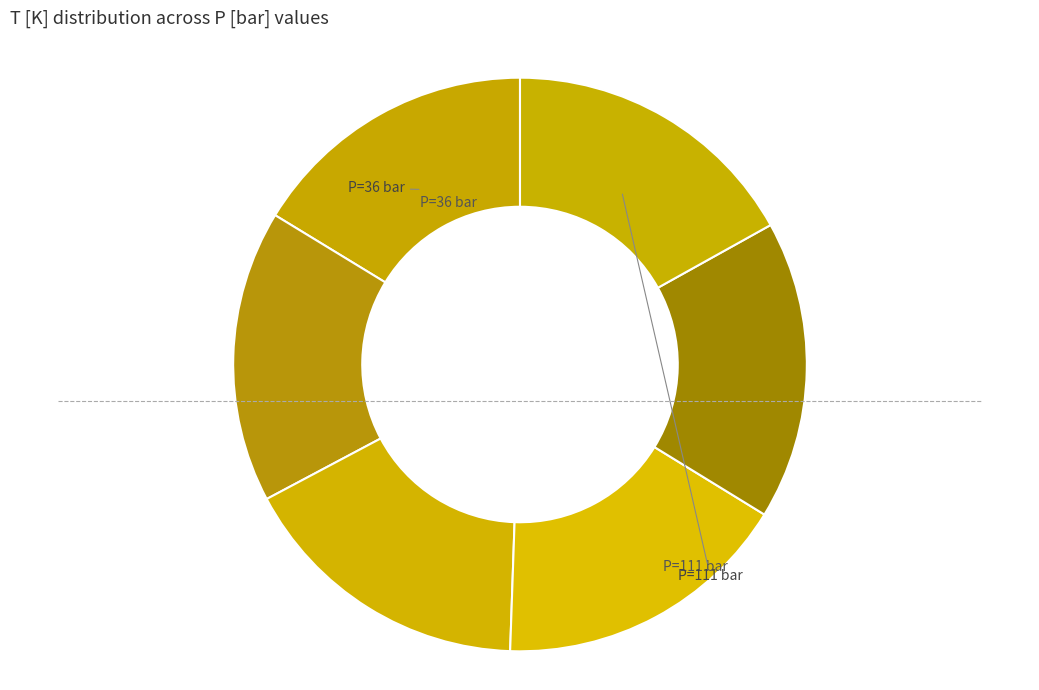

How many slices are in this pie chart?

6